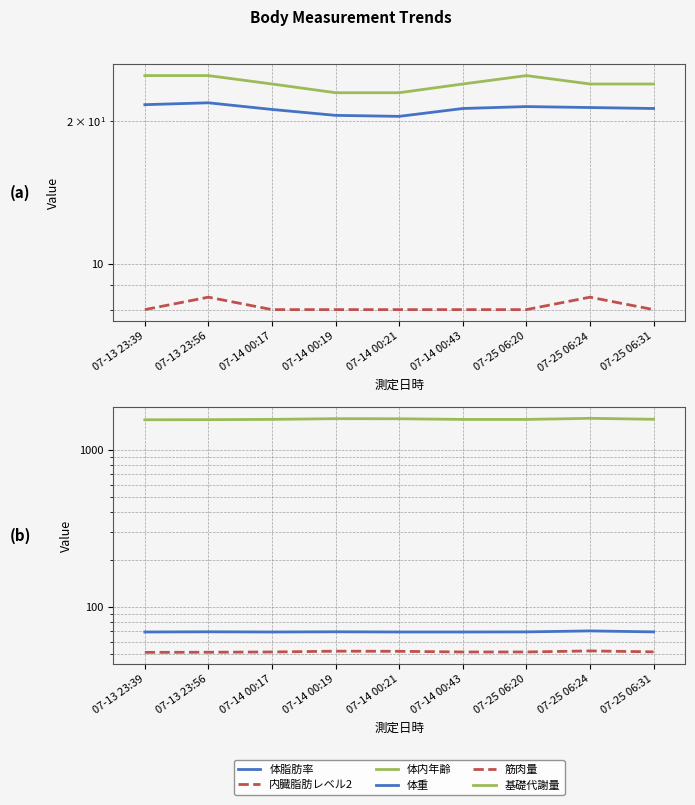

What is the label of the 2nd point from the right?

07-25 06:24